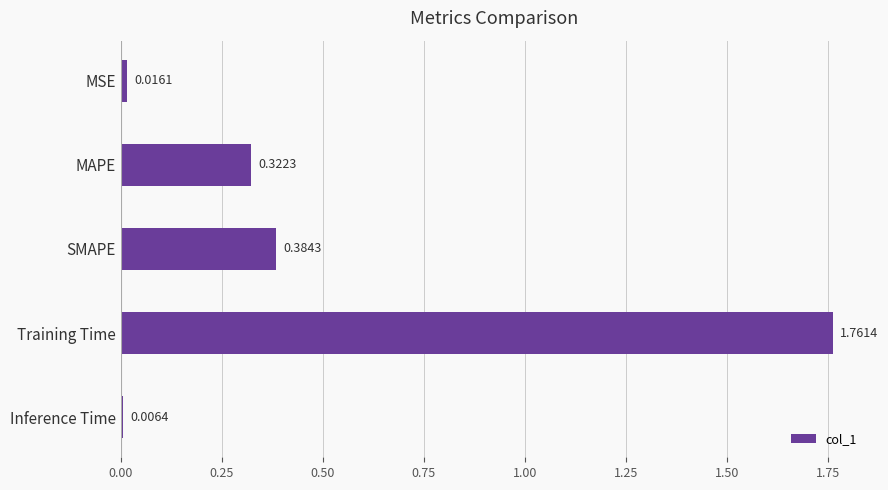

Does the chart contain stacked bars?

No